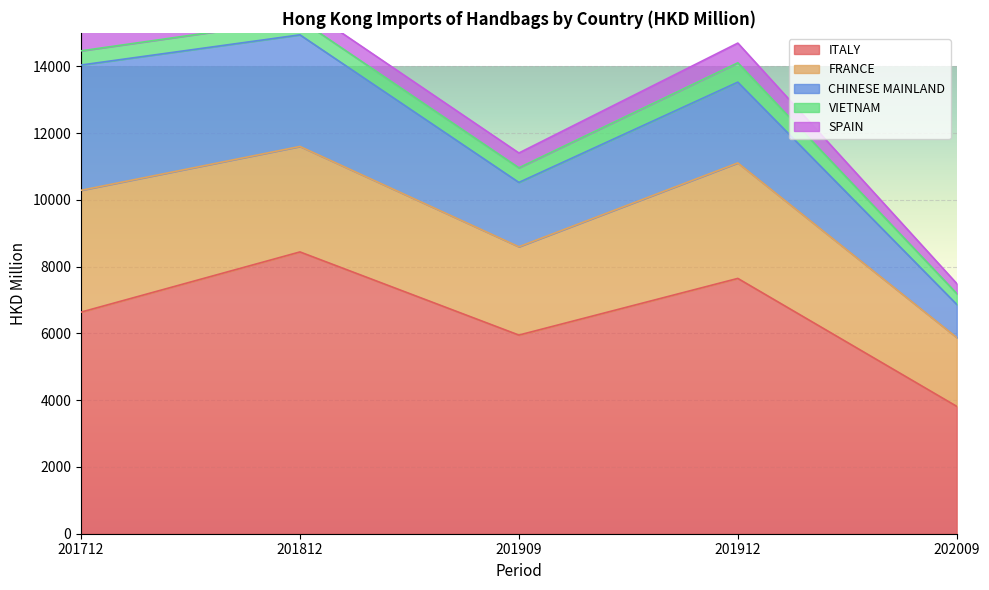

What is the sum of the CHINESE MAINLAND values at 201909 and 201812?

5269.9